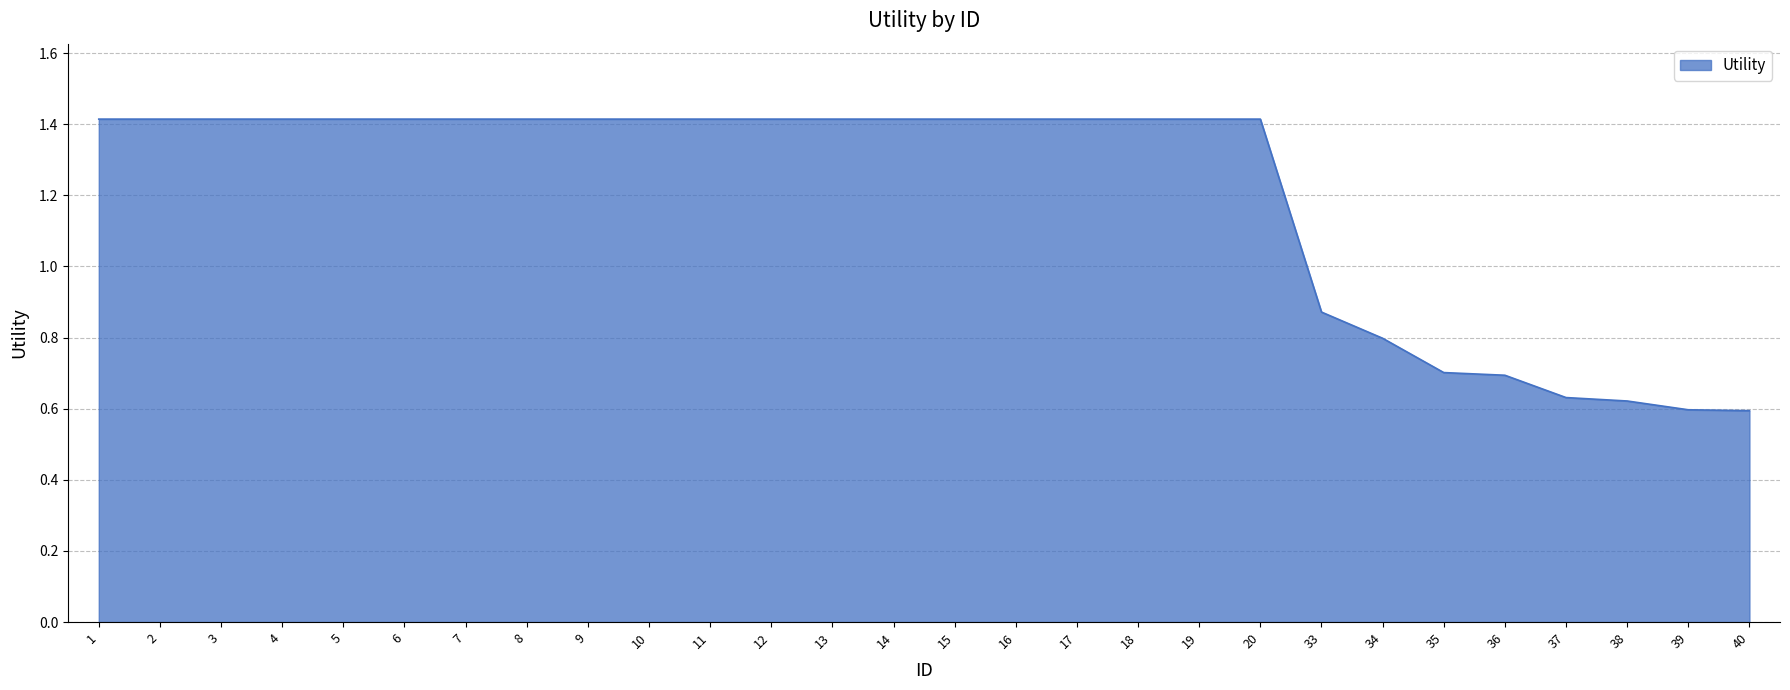

The value at 20 is 1.4. True or false?

True